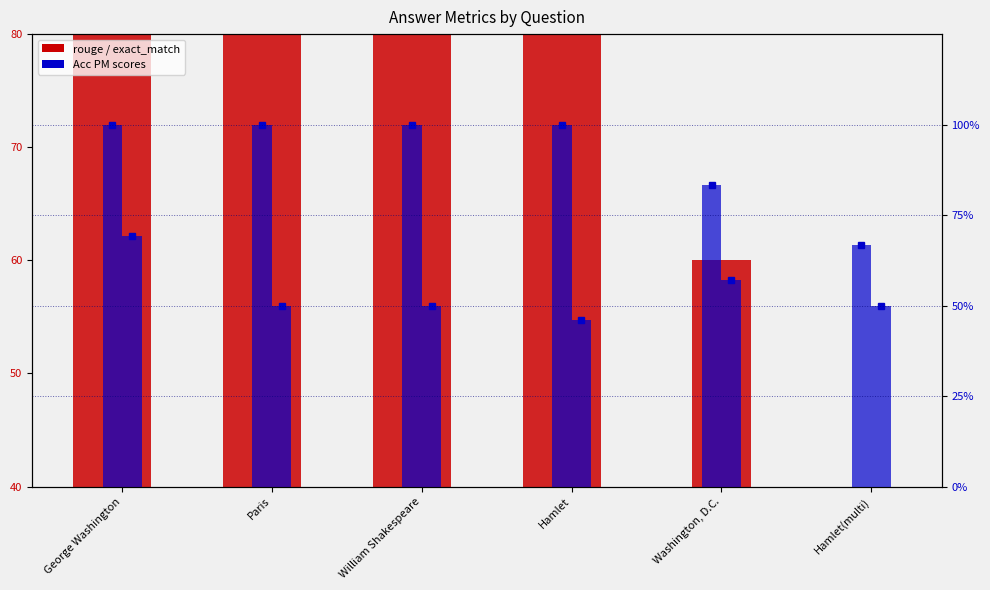

What is the greatest value displayed?

80.0